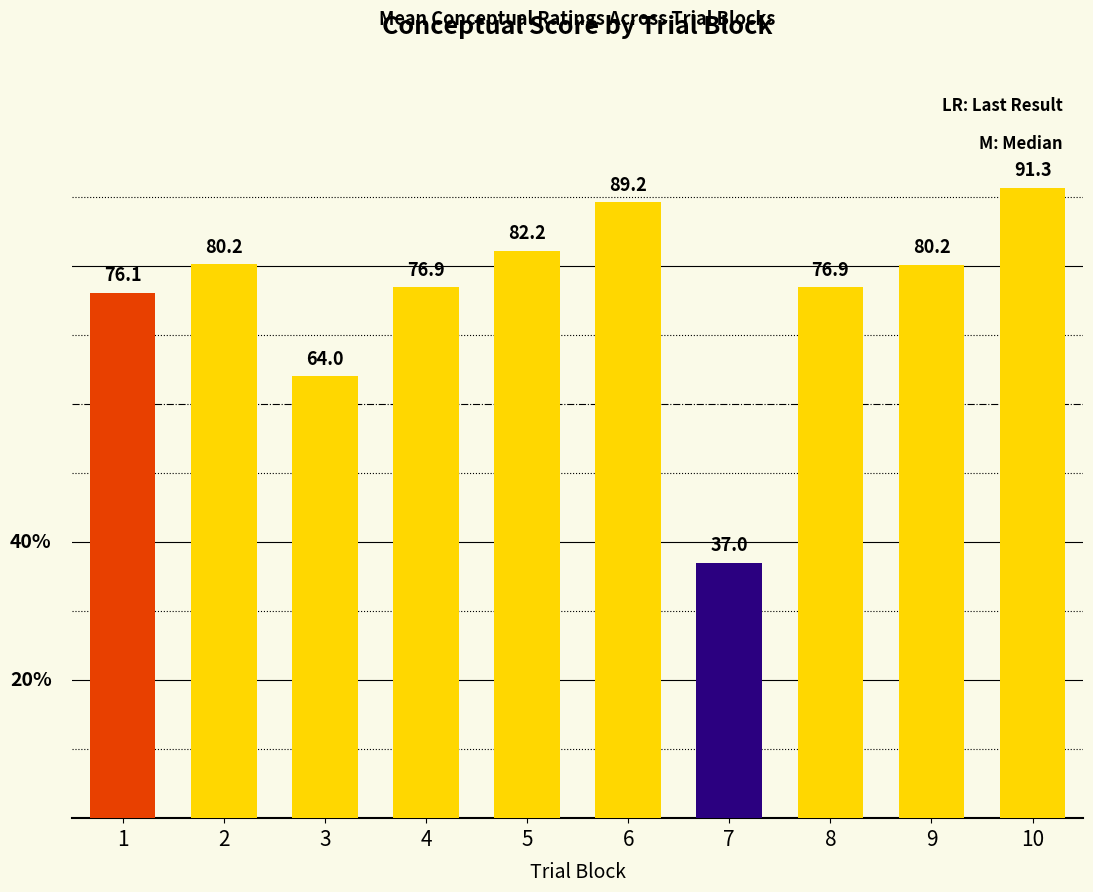

What is the difference between the maximum and second lowest values?

27.3